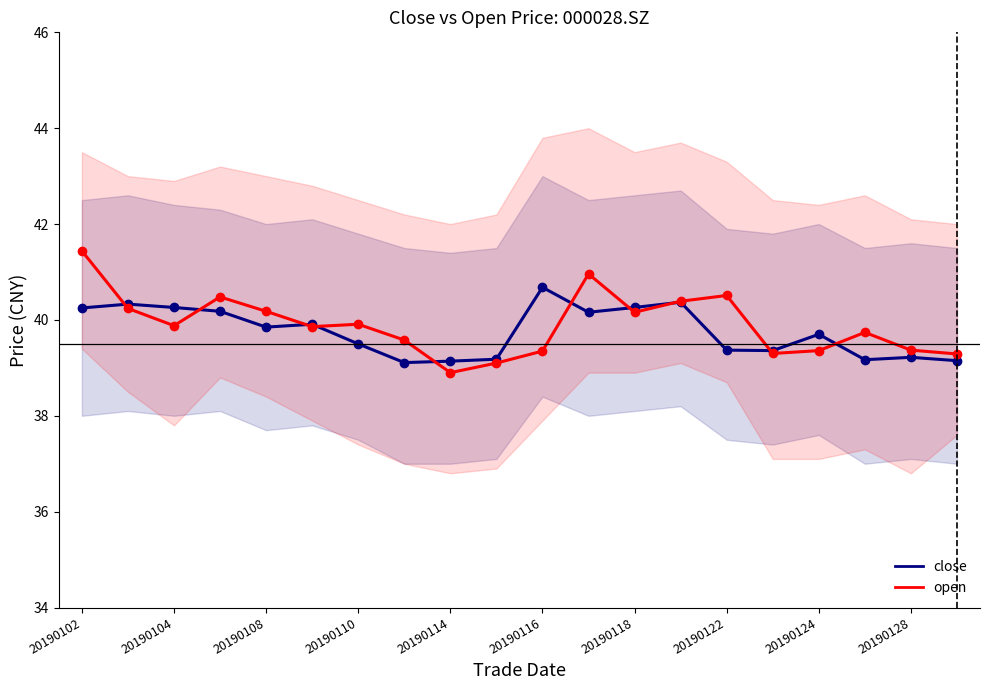

Rank the series by their average value, from highest to lowest.

open, close